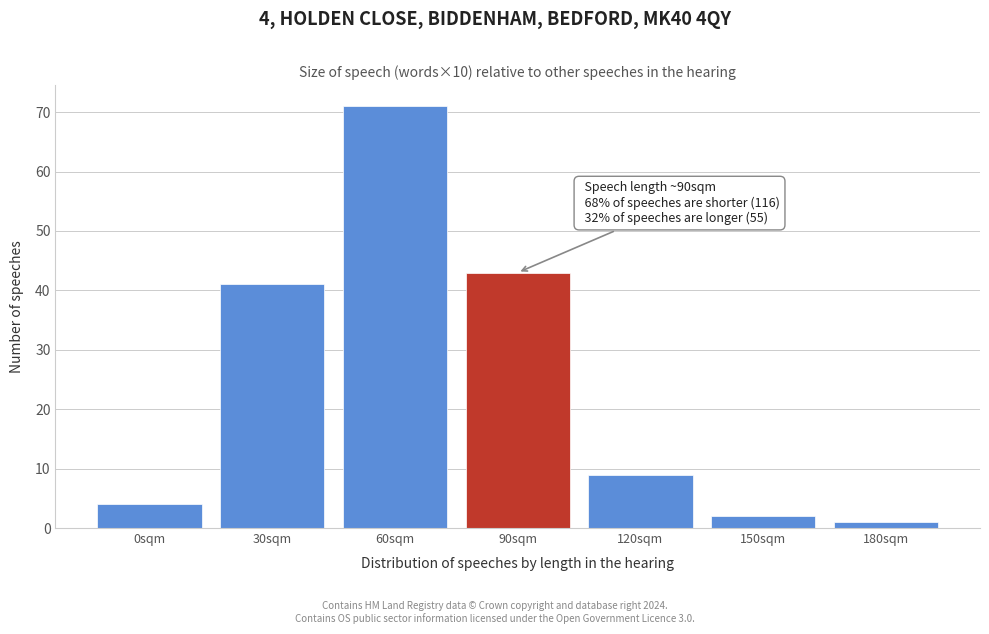

Reading left to right, list all the values displayed in this chart.

4	41	71	43	9	2	1